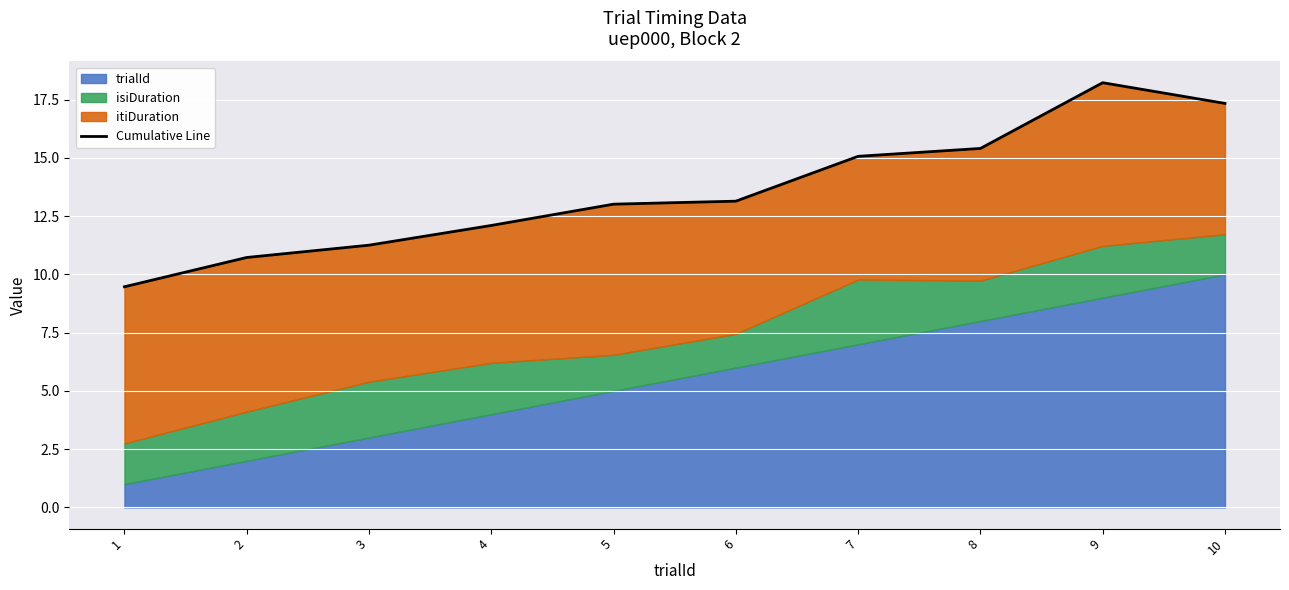

What is the sum of all values?

135.7